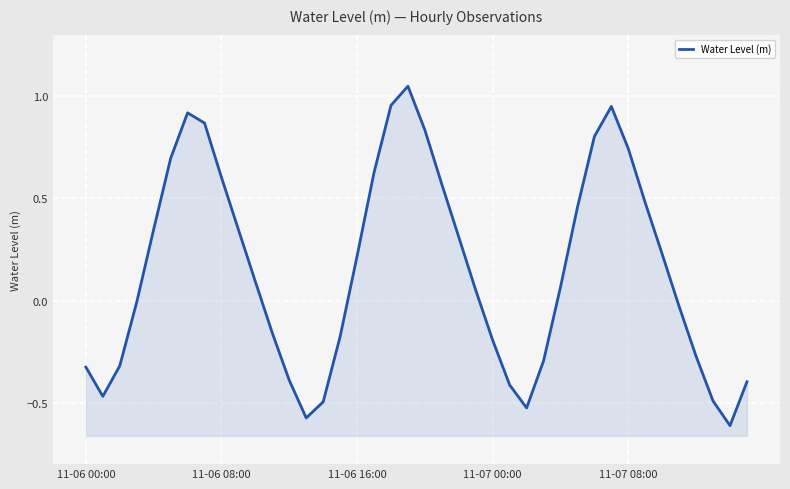

What is the maximum value shown in the chart?

1.0